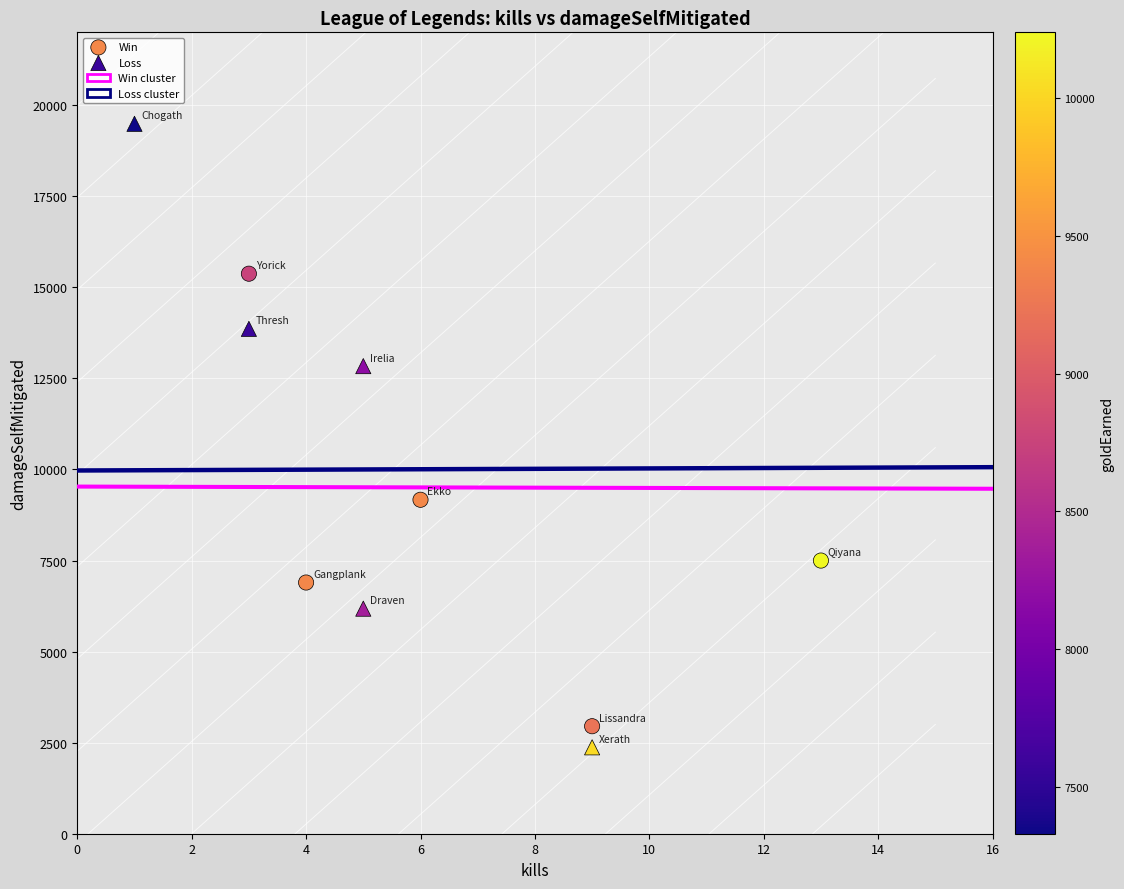

Which series reaches the maximum Y coordinate?

Loss